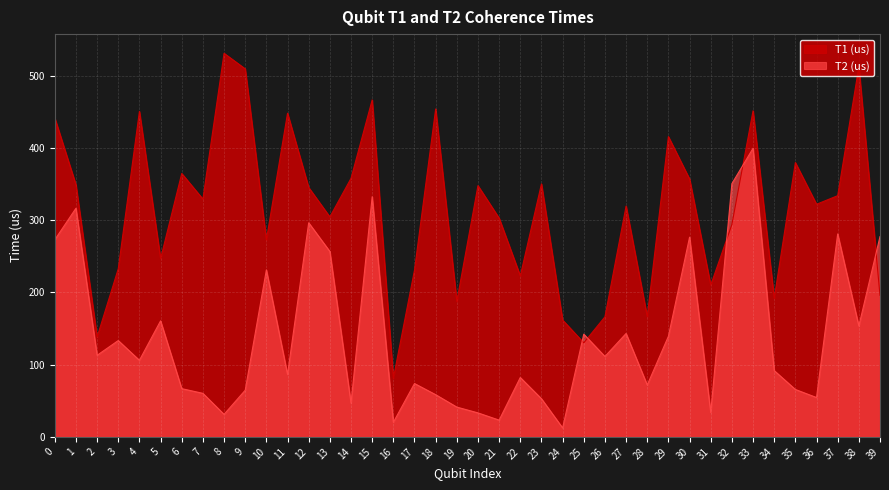

Reading right to left, what are all the values shown in this chart?

T1 (us): 39=196.1	38=512.6	37=334.1	36=322.2	35=379.9	34=191.9	33=451.7	32=294.1	31=210.3	30=357.2	29=415.9	28=166.5	27=319.6	26=166.3	25=130.3	24=161.9	23=350.4	22=223.0	21=303.0	20=348.0	19=187.7	18=454.2	17=231.1	16=81.2	15=466.8	14=358.1	13=304.7	12=345.4	11=448.3	10=272.9	9=509.8	8=531.3	7=329.3	6=364.8	5=246.9	4=450.9	3=232.9	2=138.3	1=349.2	0=441.7
T2 (us): 39=277.5	38=153.6	37=281.1	36=54.5	35=65.7	34=91.8	33=399.8	32=350.8	31=33.7	30=276.6	29=139.3	28=71.8	27=143.2	26=111.4	25=142.3	24=12.4	23=52.9	22=82.2	21=23.2	20=33.2	19=41.3	18=58.5	17=73.9	16=20.1	15=332.6	14=46.7	13=256.8	12=296.6	11=86.5	10=231.3	9=64.6	8=31.2	7=60.3	6=66.8	5=160.7	4=106.1	3=133.4	2=113.0	1=316.7	0=273.0